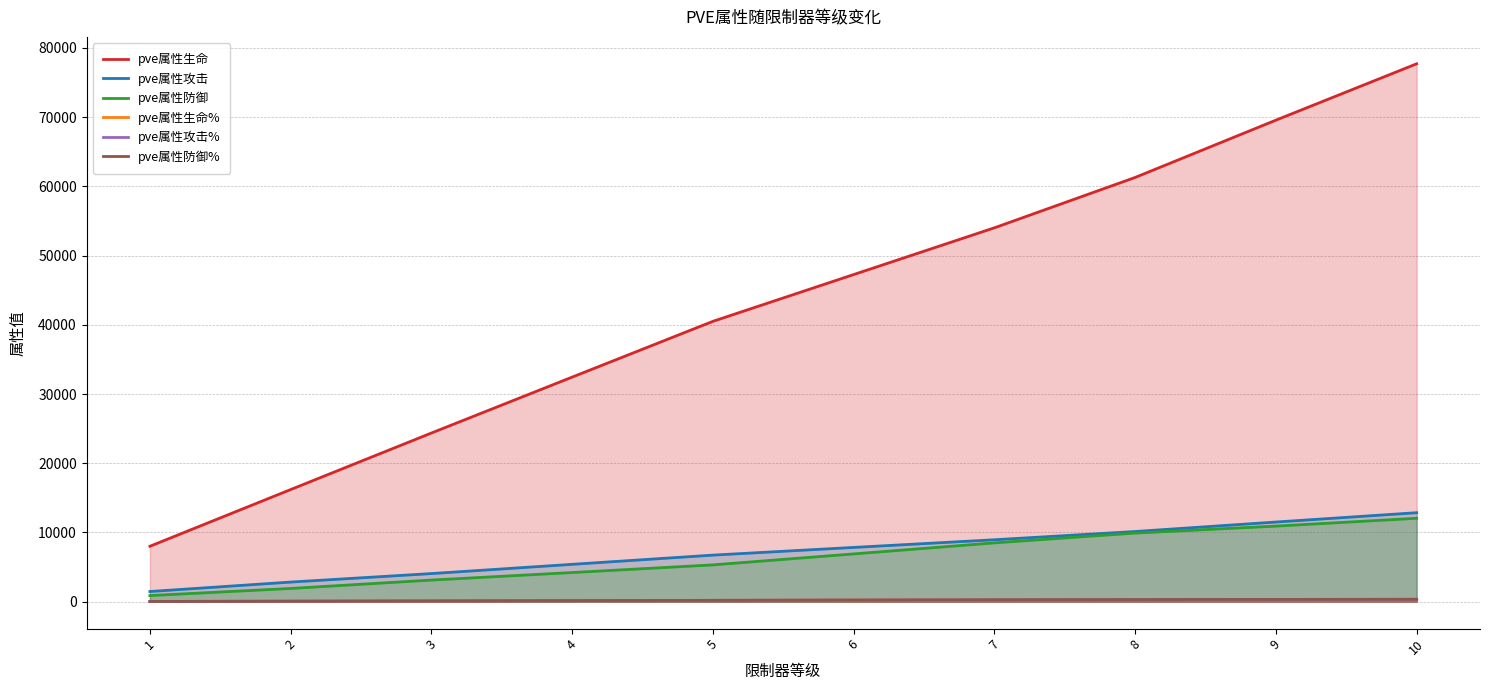

Is the value of pve属性防御% at 1 greater than the value of pve属性防御 at 8?

No